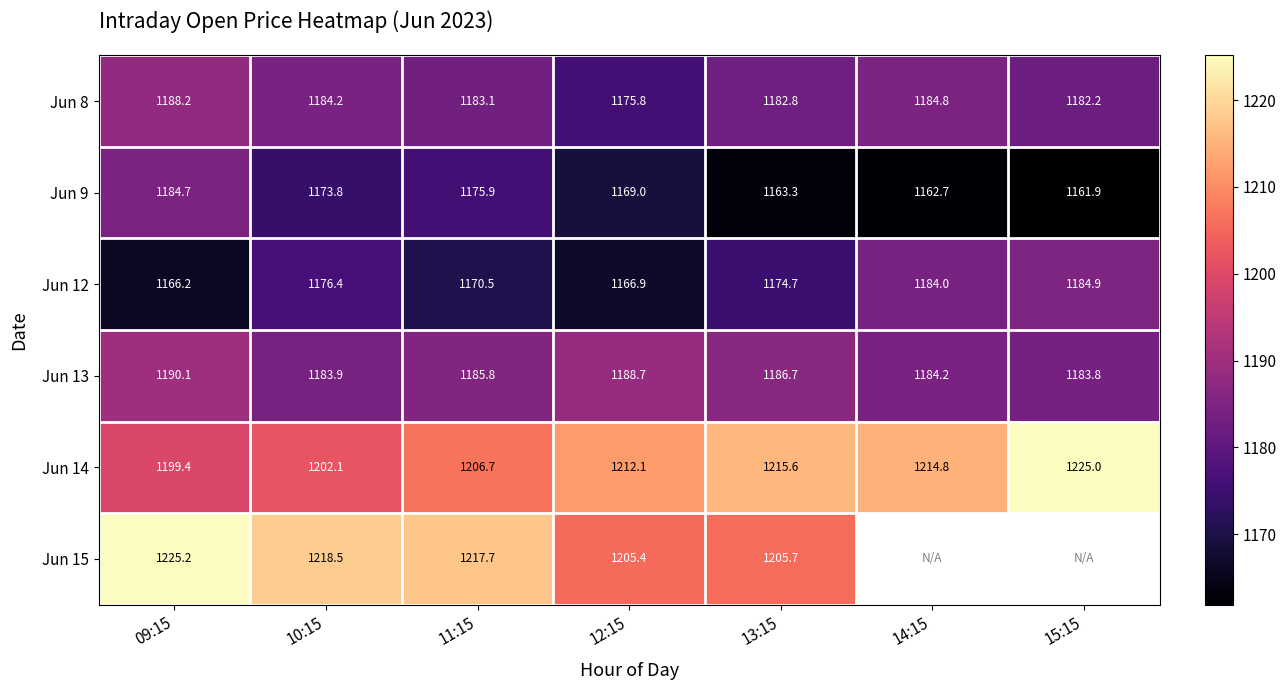

Read the Jun 8 value at 11:15.

1183.1